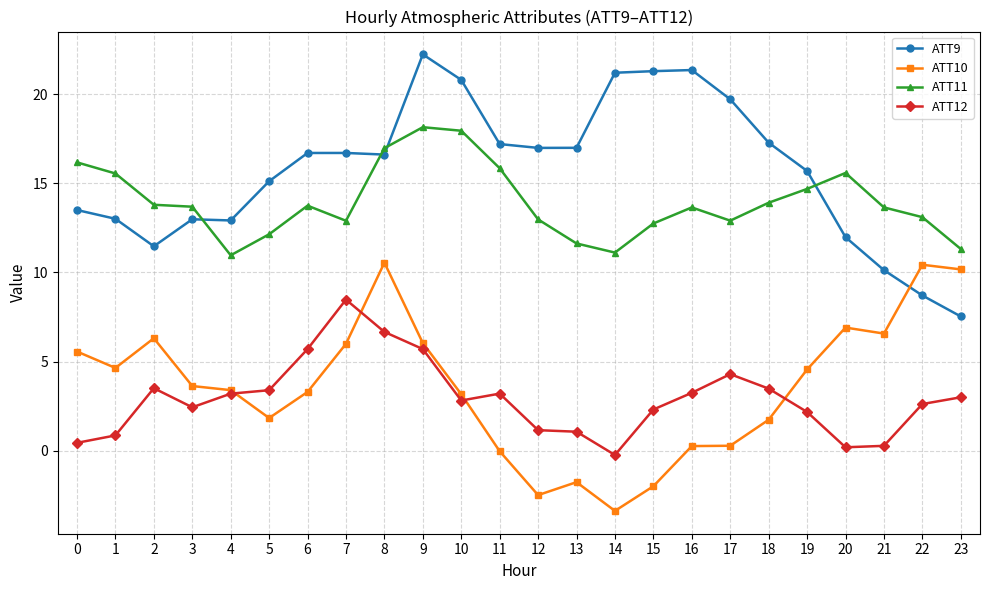

What are all the series names shown in the legend?

ATT9, ATT10, ATT11, ATT12